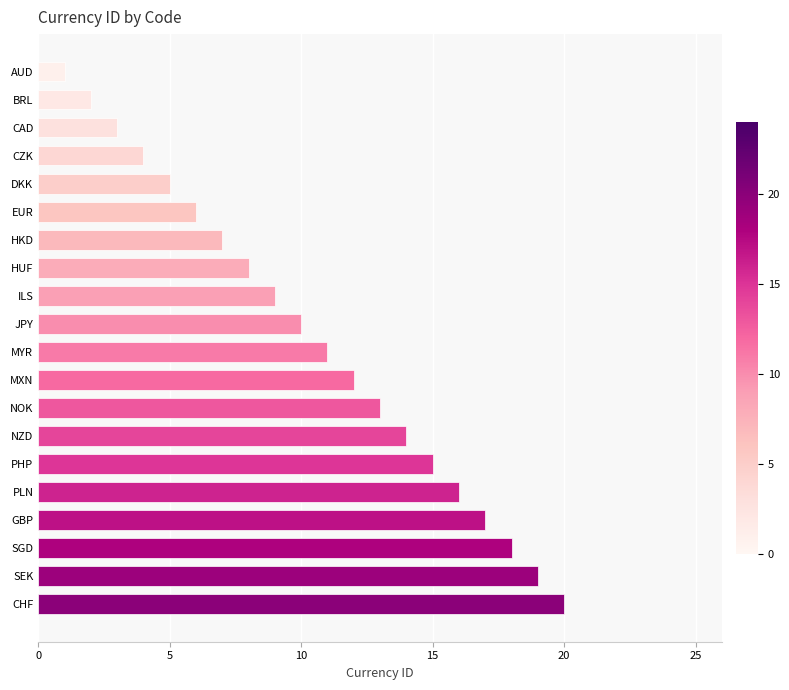

True or false: the data shows 5 at NOK.

False